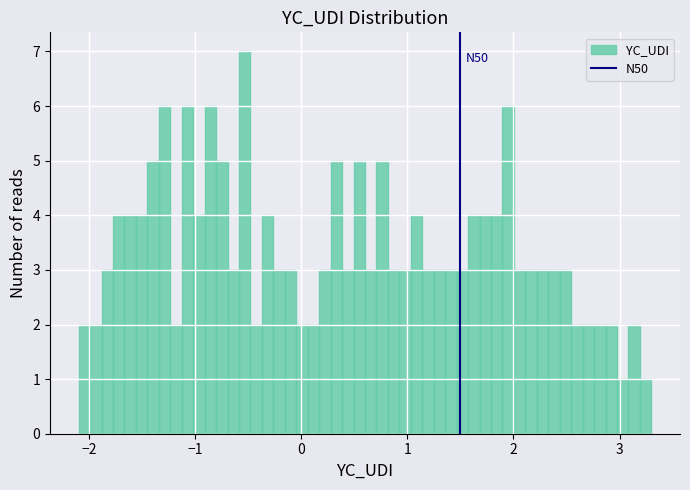

Around what value on the x-axis is the tallest bar? Give the approximate position of its centre, as read against the axis.

-0.5